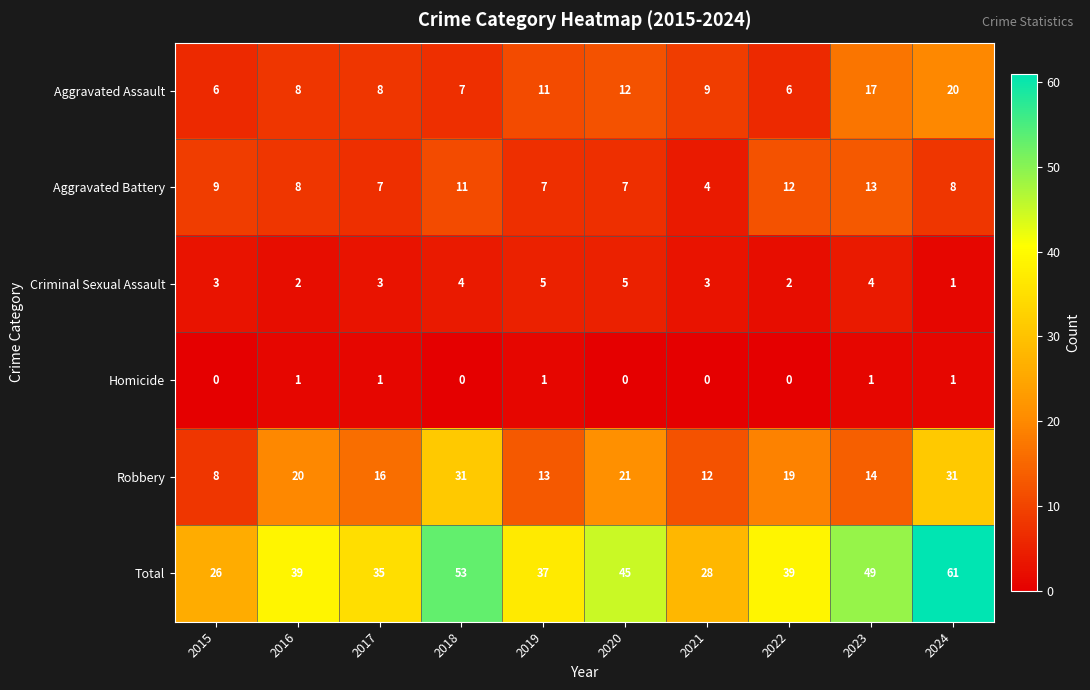

What is the sum of the Total values at 2020 and 2019?

82